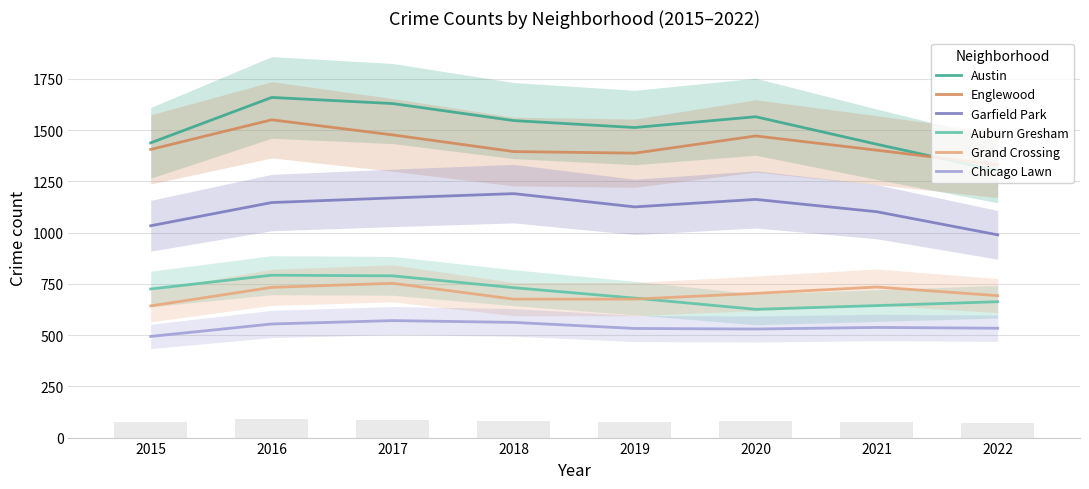

At which label is Grand Crossing closest to 697?

2022